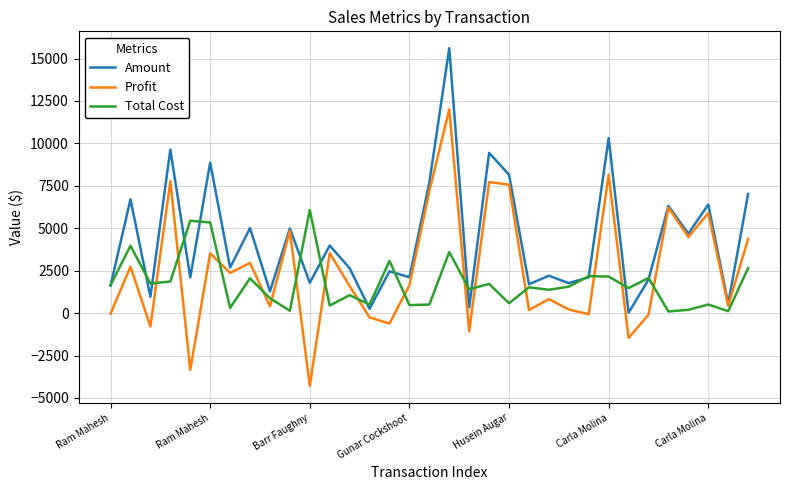

True or false: Profit and Total Cost cross at least once.

True